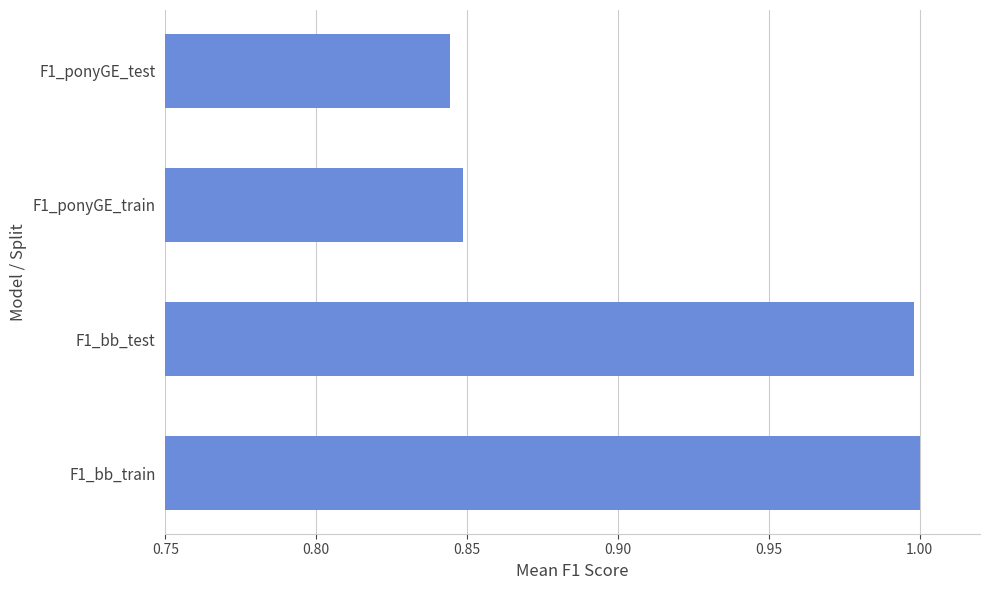

How many data points does each series have?

4